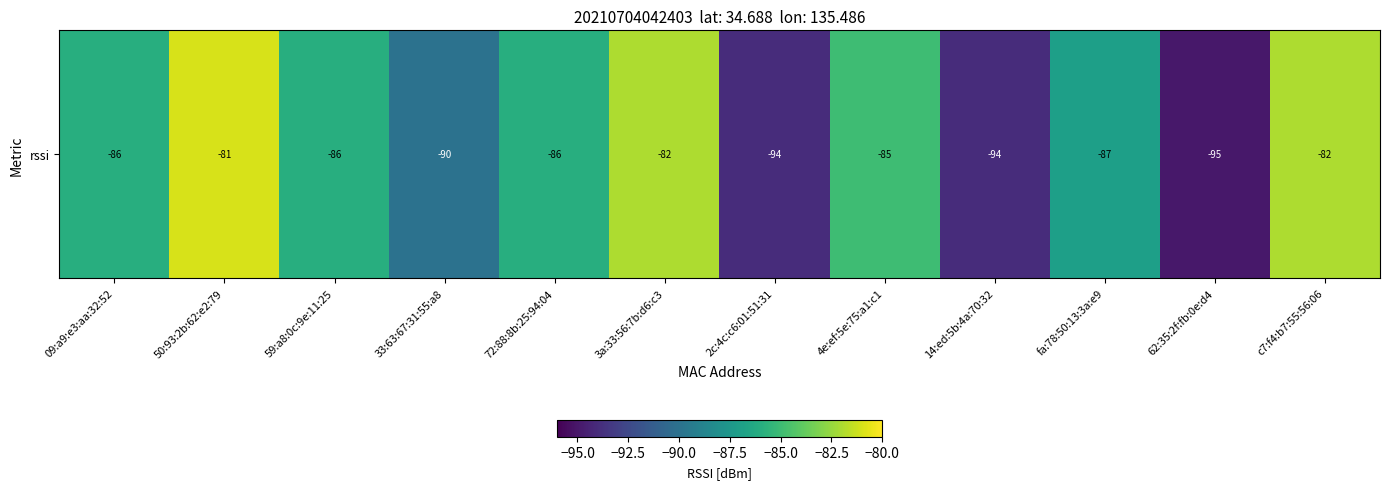

What is the difference between the maximum and minimum values?

14